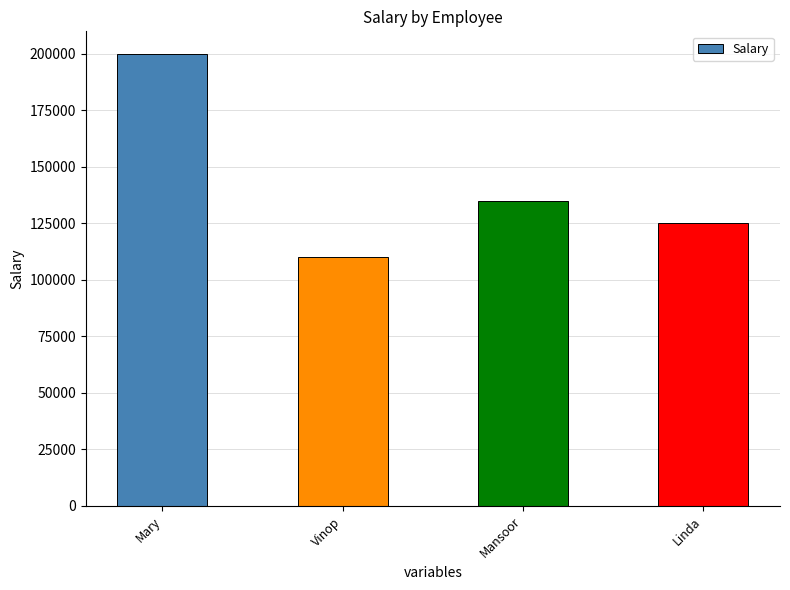

Reading right to left, transcribe all the data shown in this chart.

Linda=125000	Mansoor=135000	Vinop=110000	Mary=200000